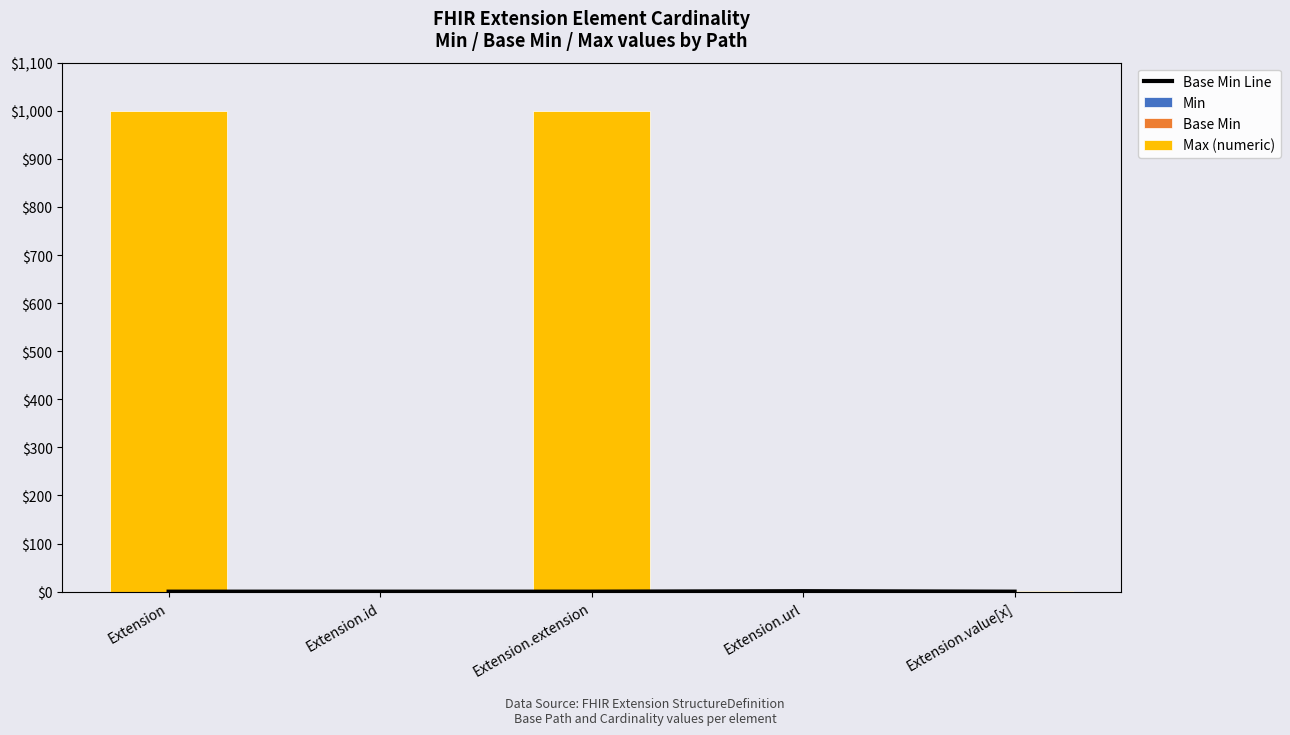

At which label does Max (numeric) reach its minimum?

Extension.id